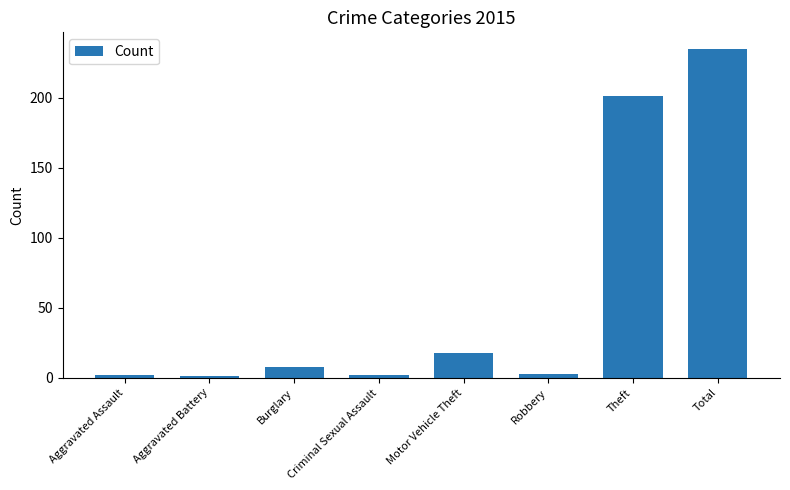

What is the change in value from Criminal Sexual Assault to Theft?

+199